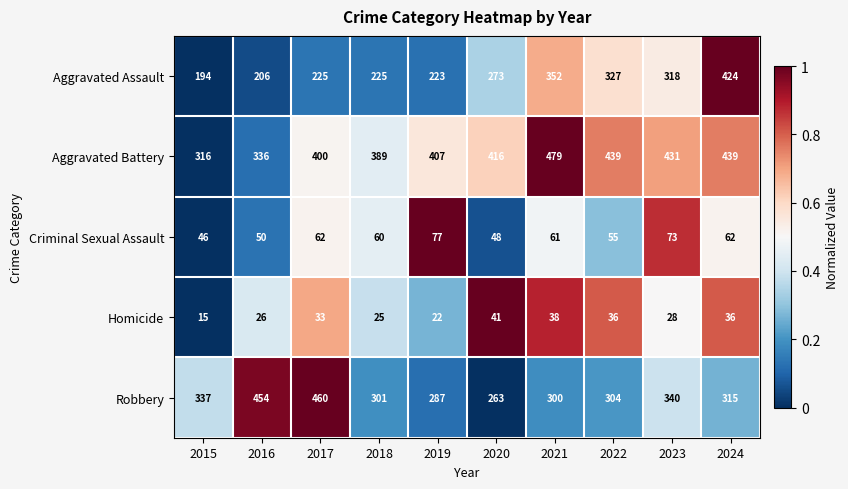

What is the total value across all series at 2018?

1000